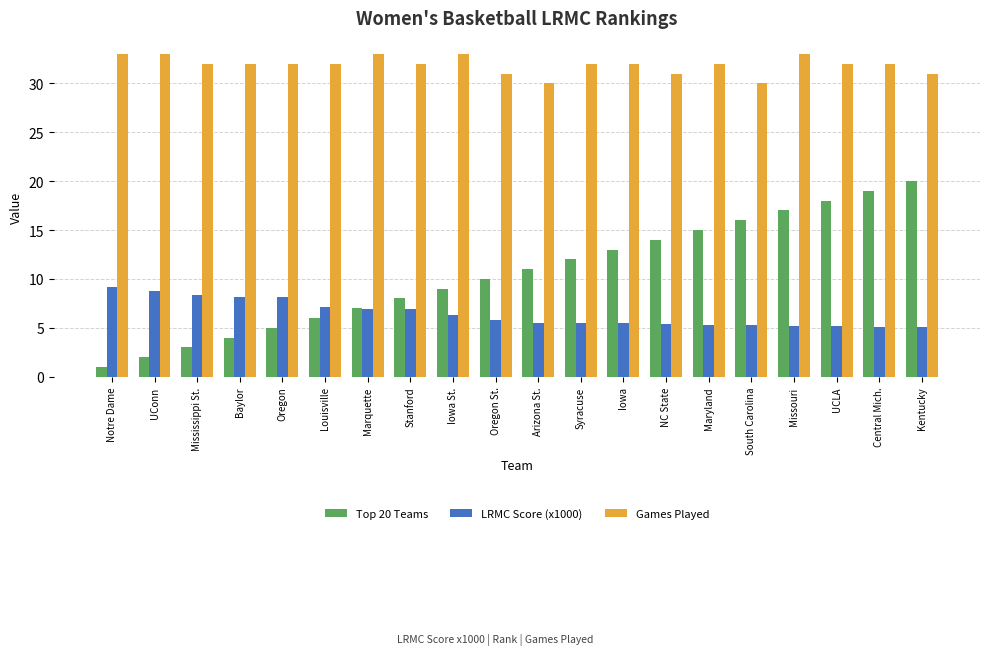

Count the number of categories in the chart.

20